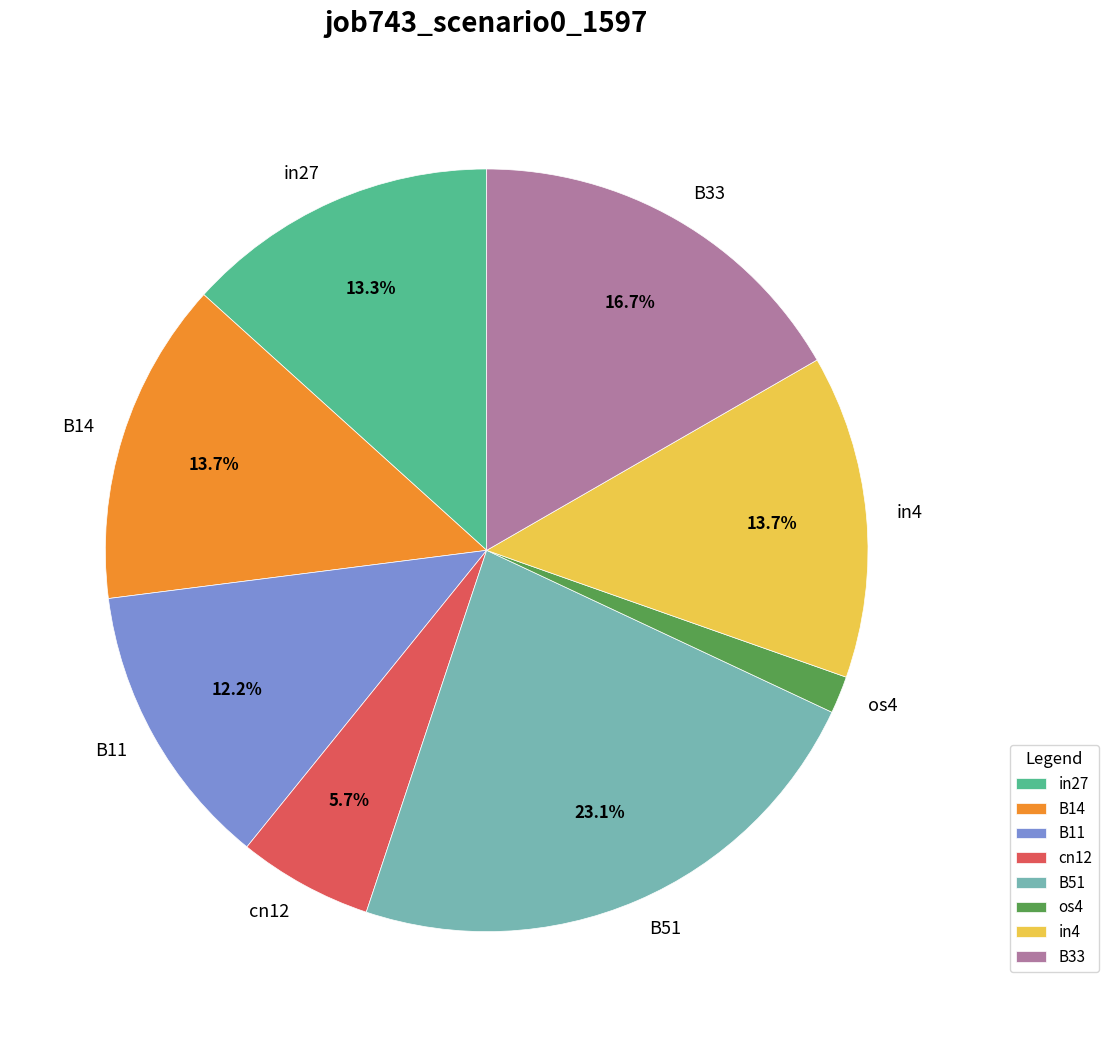

Which has a higher value, B14 or B33?

B33